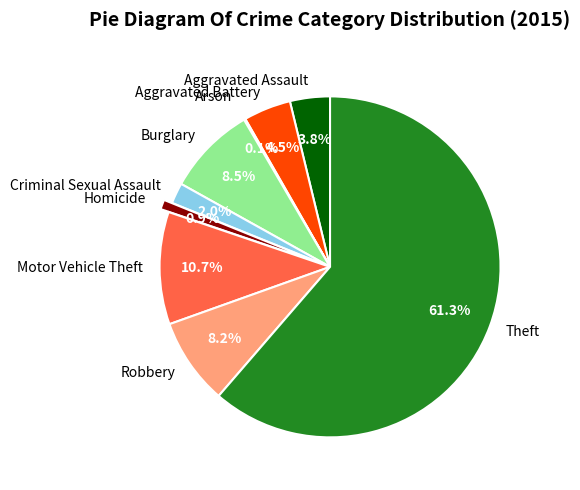

Is it true that Robbery is 1% of the pie?

False